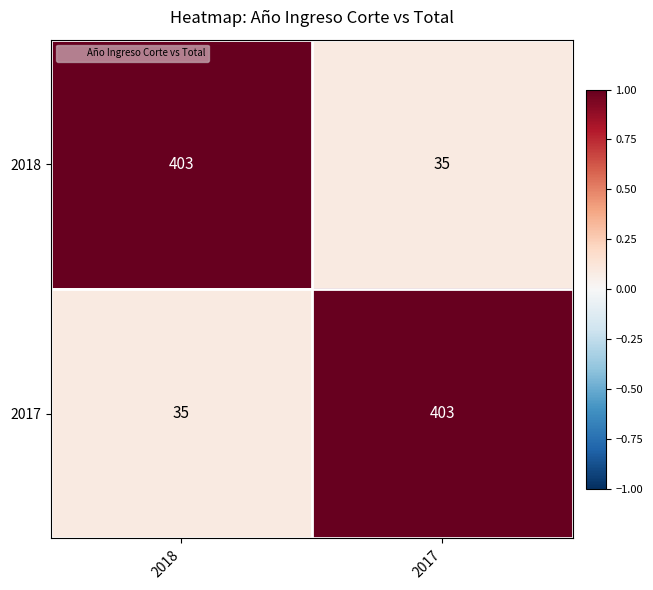

What value does the 2018 series have at 2017, to the nearest 10?

40